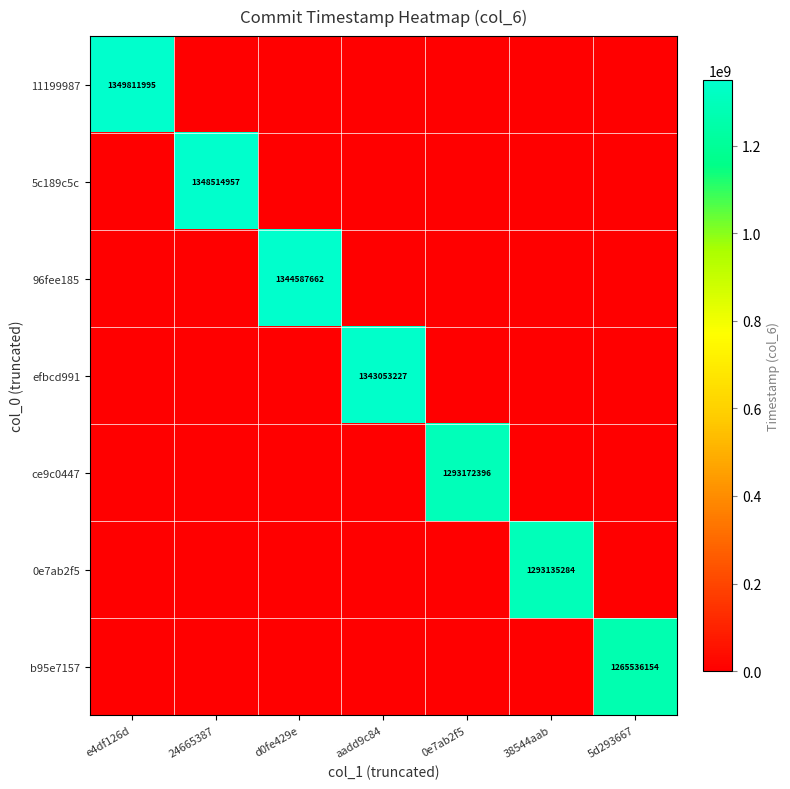

The value of ce9c0447 at 0e7ab2f5 is 1293172396. True or false?

True